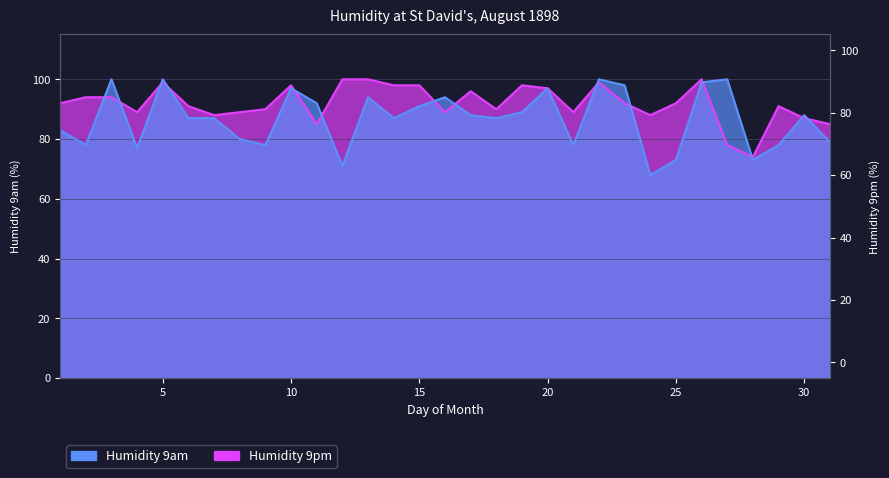

Rank the series by their average value, from lowest to highest.

Humidity 9am, Humidity 9pm